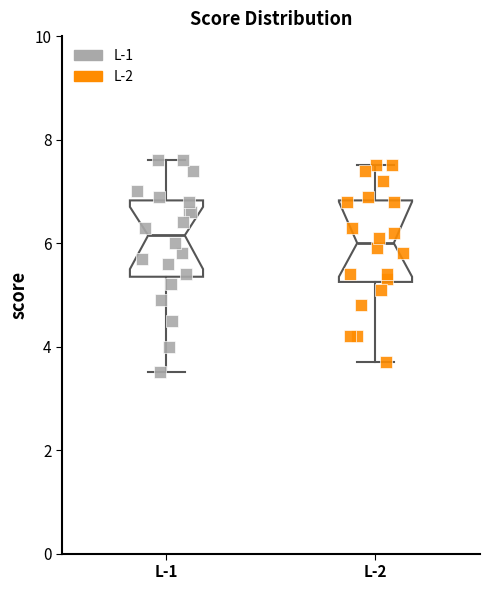

Reading left to right, transcribe this box plot: for each box, give where its median line is, the range the box spans, and where its two whiskers end, as read against the y-axis. The values are not printed on the chart, so give them approximately, as read against the axis.

L-1: median 6.2, box 5.4 to 6.8, whiskers 3.6 to 7.6
L-2: median 6.0, box 5.2 to 6.8, whiskers 3.8 to 7.6